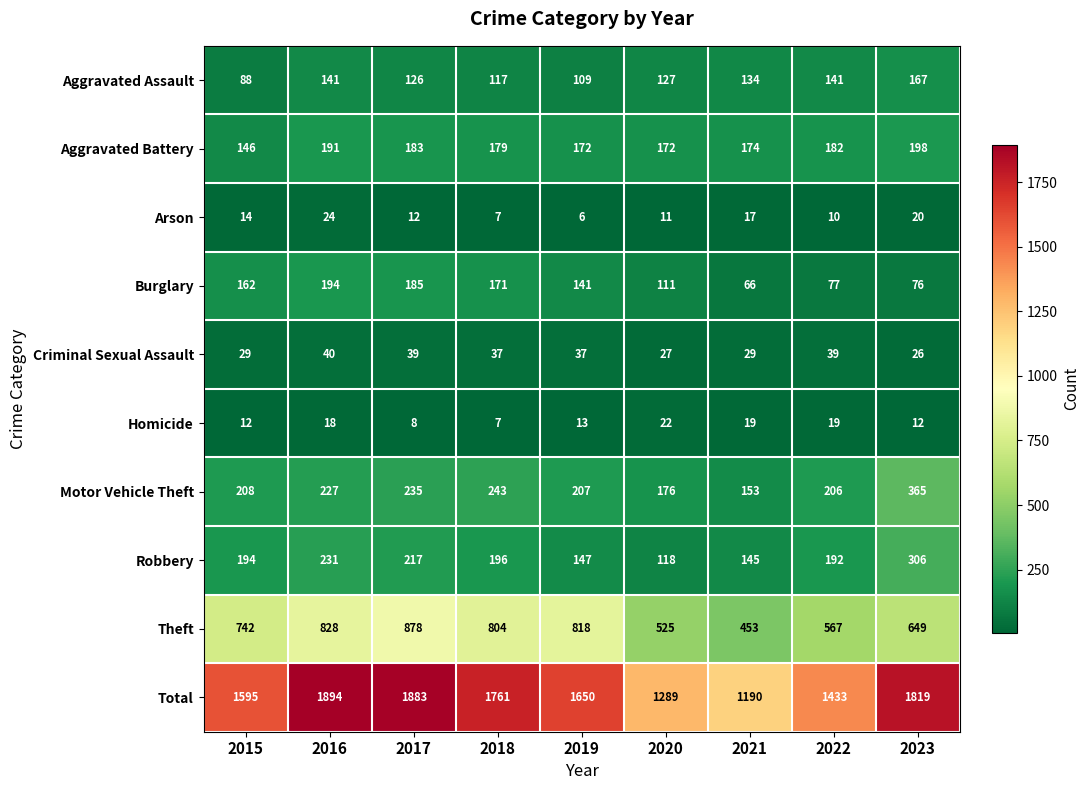

At which label is Burglary closest to 130?

2019